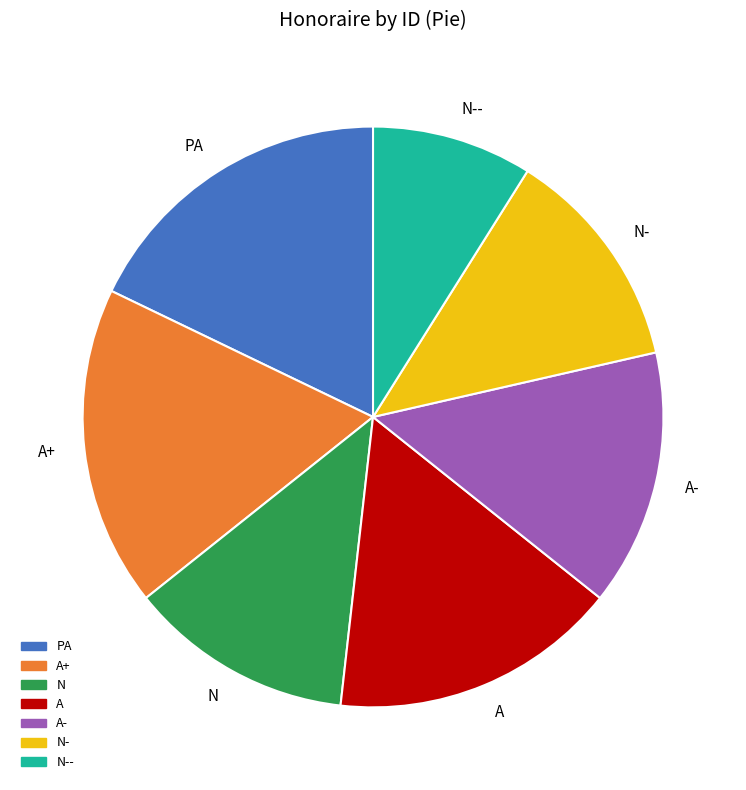

Which slice is the smallest?

N--